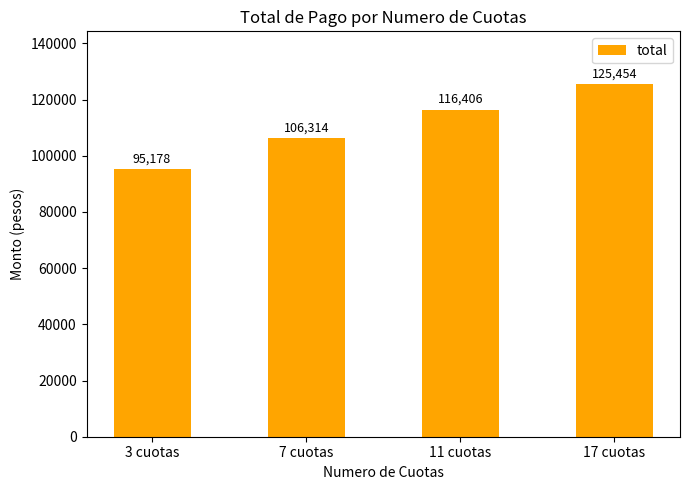

How many values are below 116406?

2